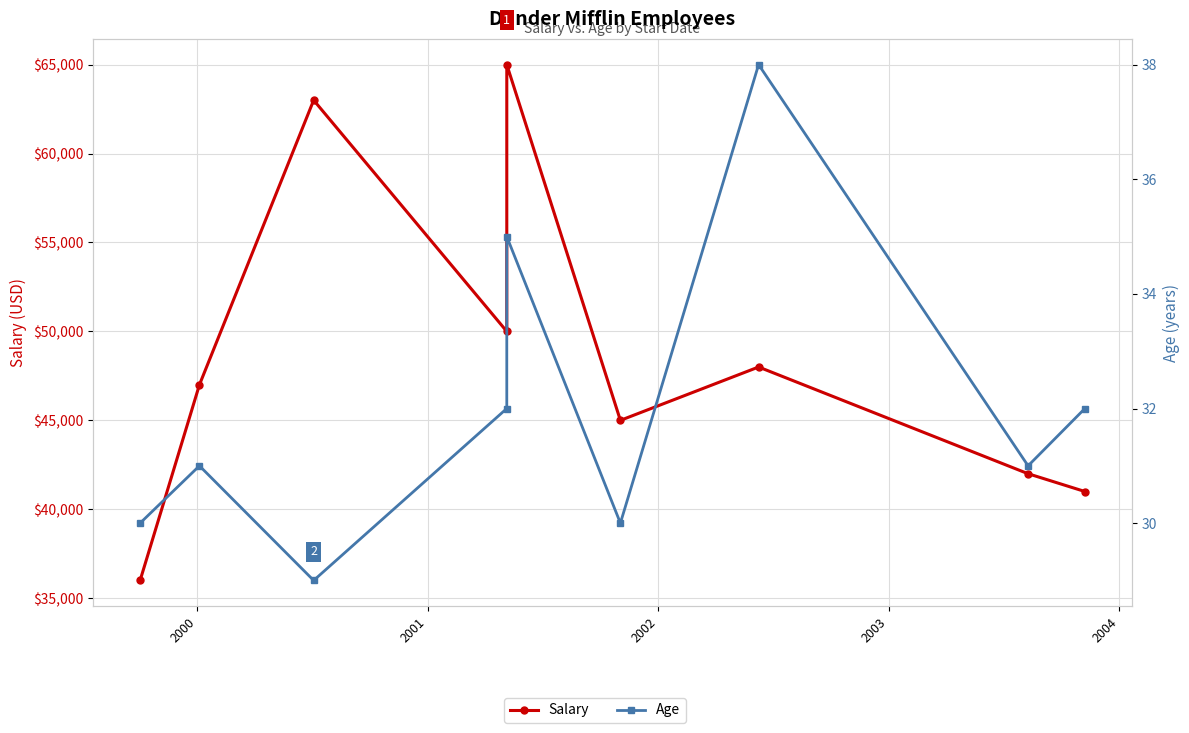

True or false: Salary has a value of 23472 at 6.

False